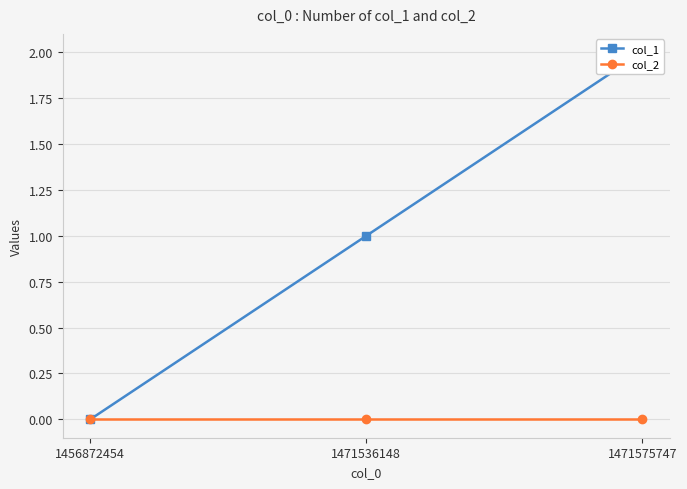

How many series are shown in this chart?

2